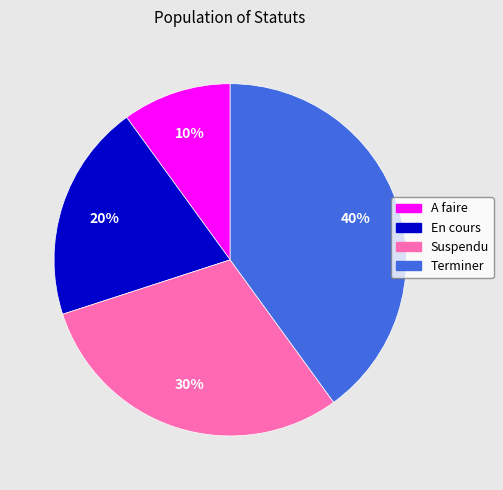

Which slice is the smallest?

A faire